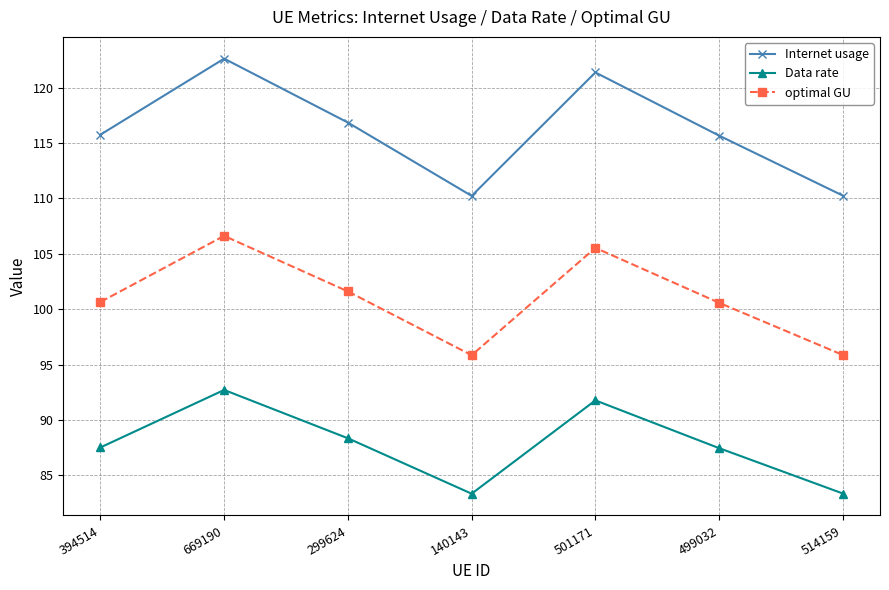

Is the value of optimal GU at 669190 greater than the value of Internet usage at 299624?

No